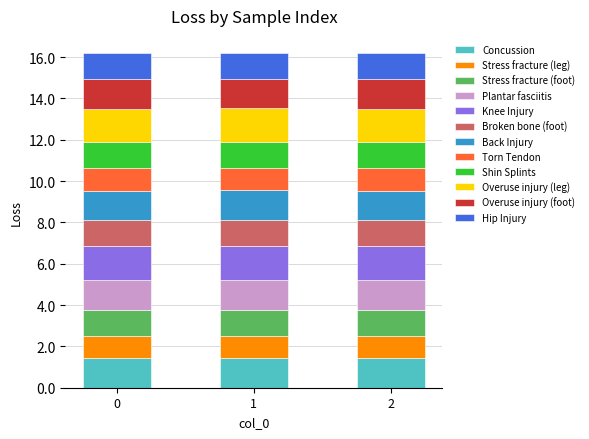

What is the minimum value for Concussion?

1.4